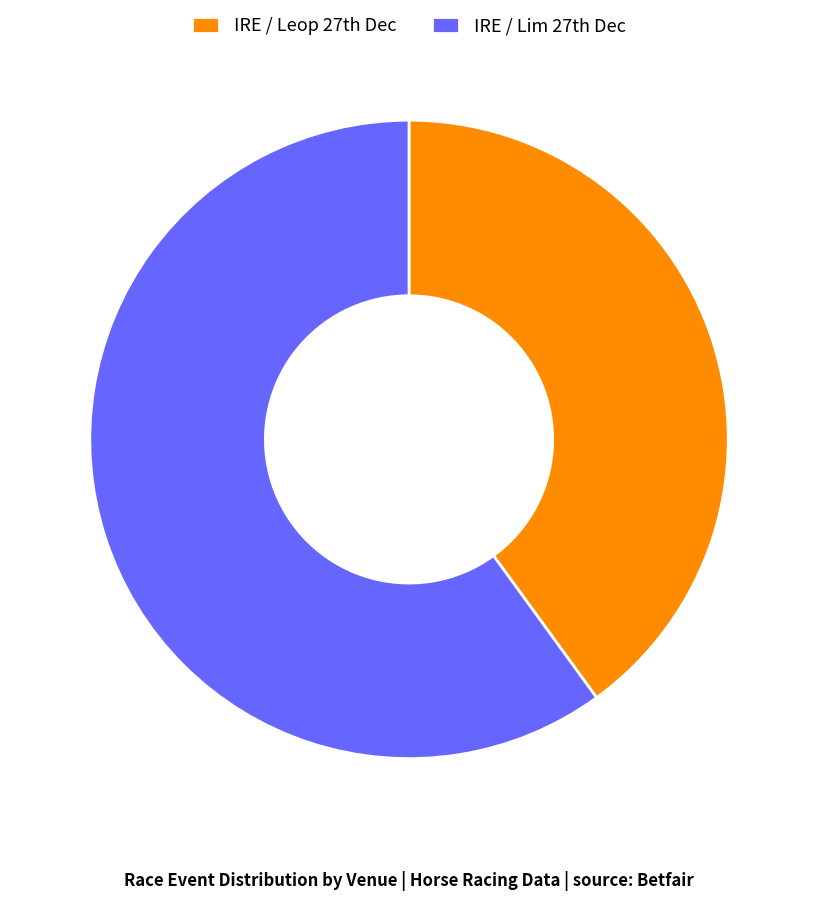

How many slices are in this pie chart?

2